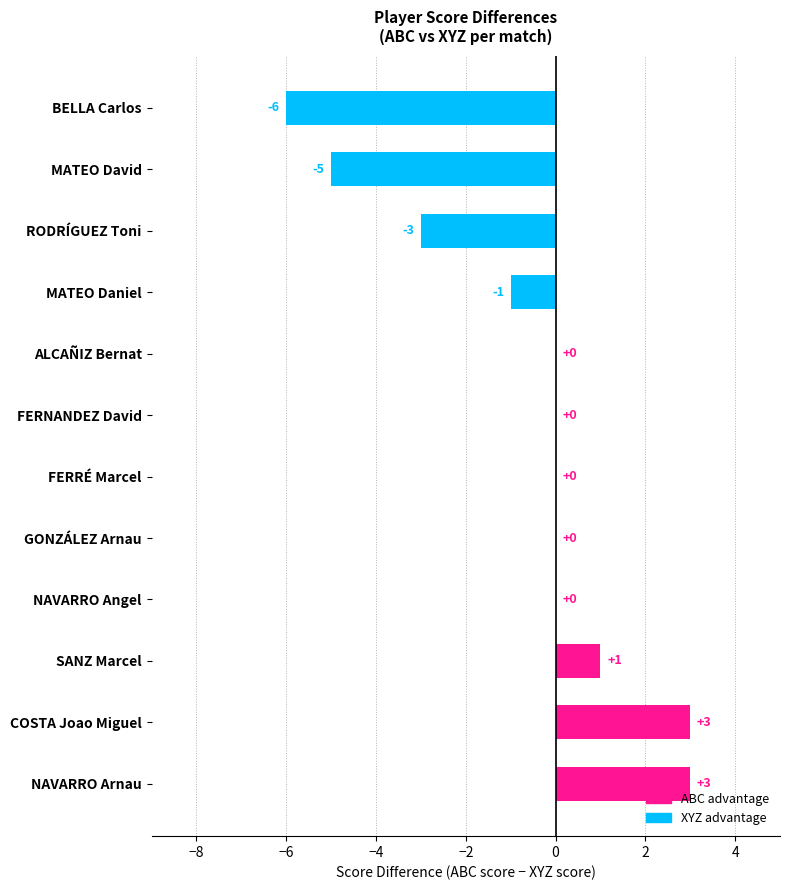

What is the change in value from SANZ Marcel to RODRÍGUEZ Toni?

-4